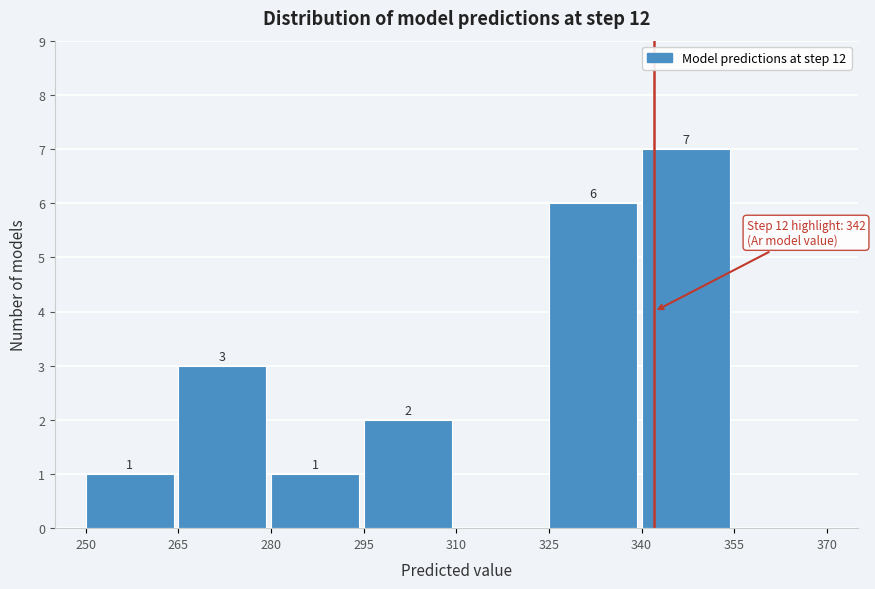

Which range on the x-axis has the tallest bar?

340 to 355